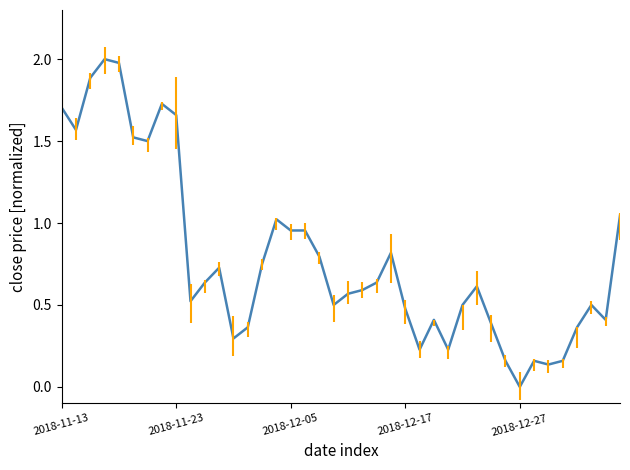

How many distinct data groups are displayed?

1